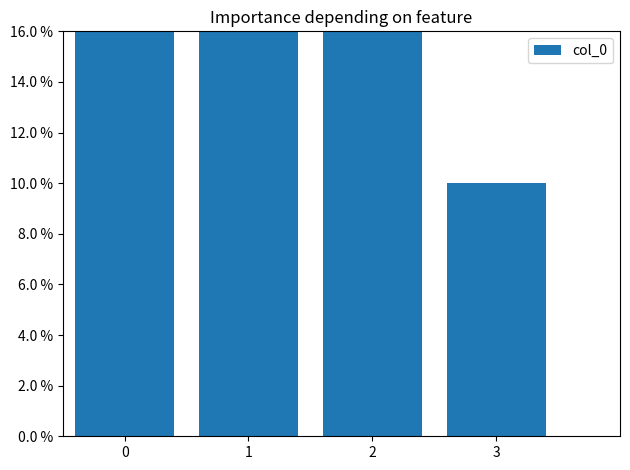

What is the difference between the maximum and second lowest values?

0.2